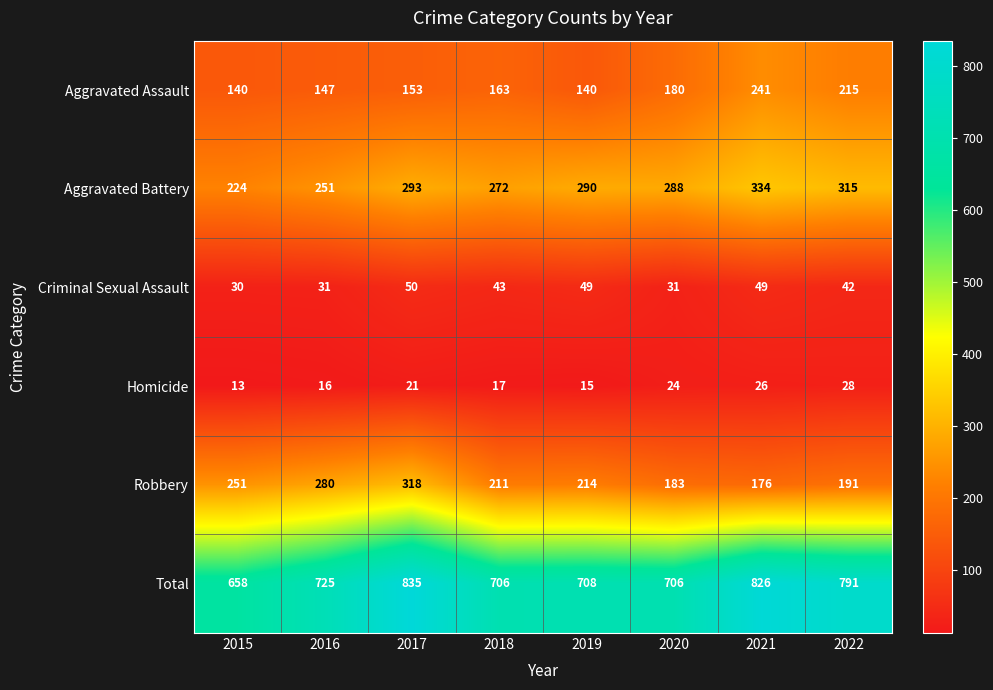

What is the approximate value of Aggravated Battery at 2018, to the nearest 5?

270